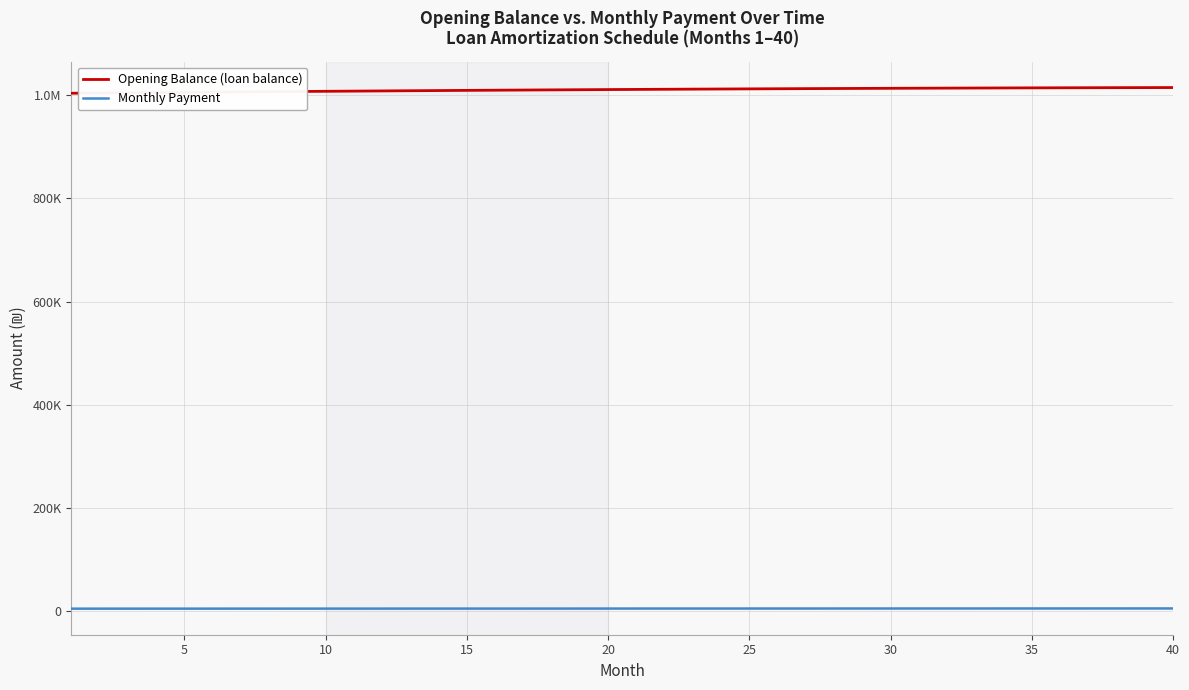

What are all the series names shown in the legend?

Opening Balance (loan balance), Monthly Payment